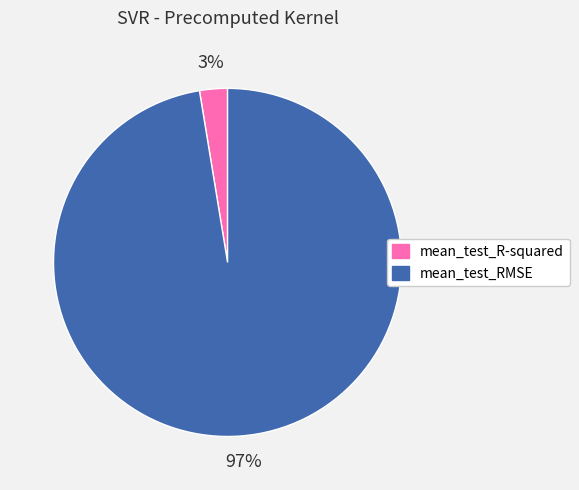

Which slice represents more than half of the pie?

mean_test_RMSE